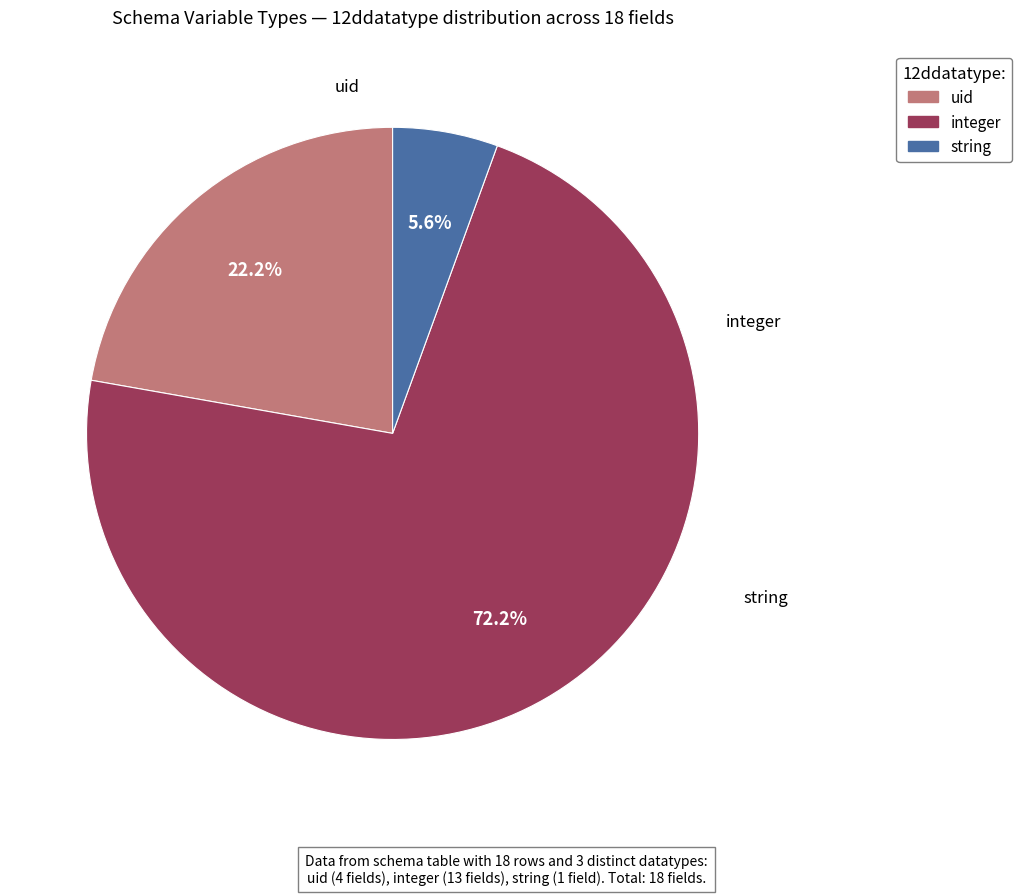

Is it true that uid is 22% of the pie?

True